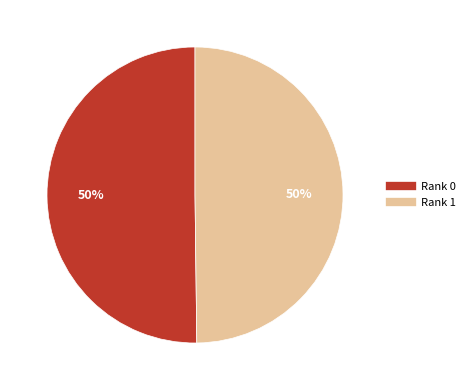

To the nearest percent, what is the average slice percentage?

50%